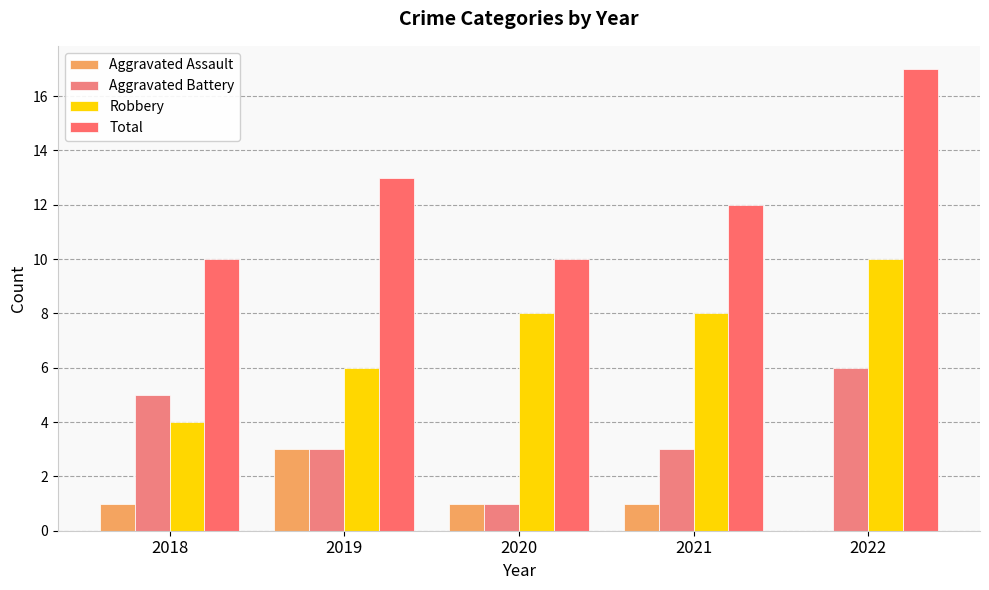

How many distinct data groups are displayed?

4